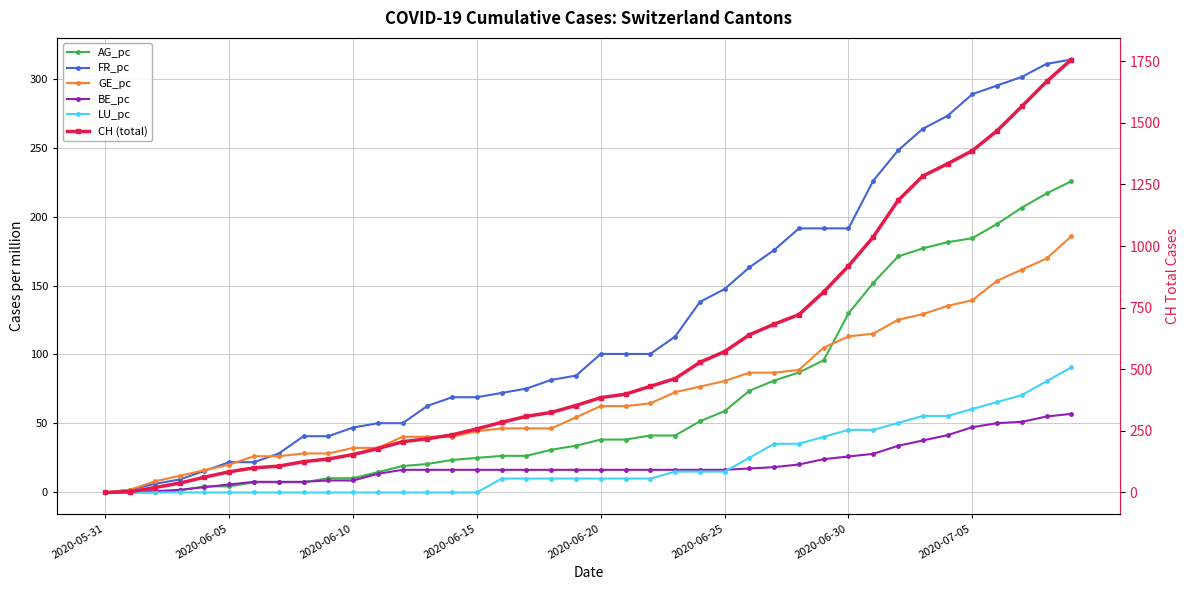

True or false: FR_pc and BE_pc cross at least once.

False